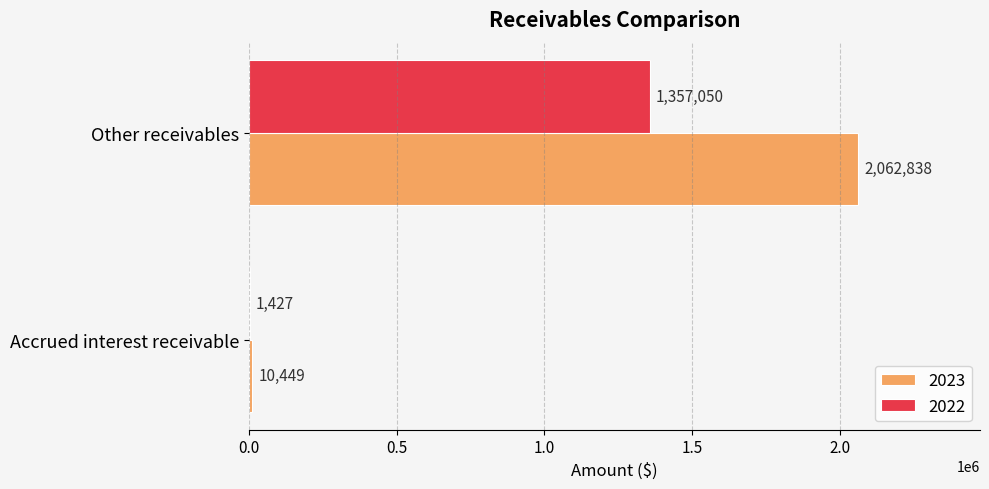

What is the sum of all 2023 values?

2073287